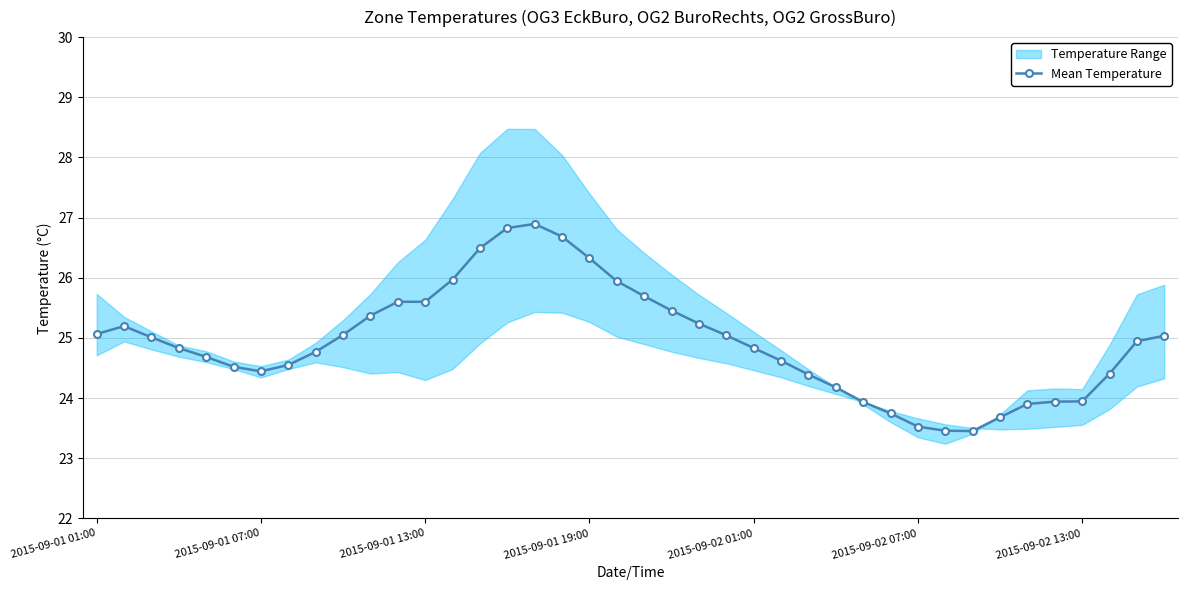

What is the maximum value for Mean Temperature?

26.9